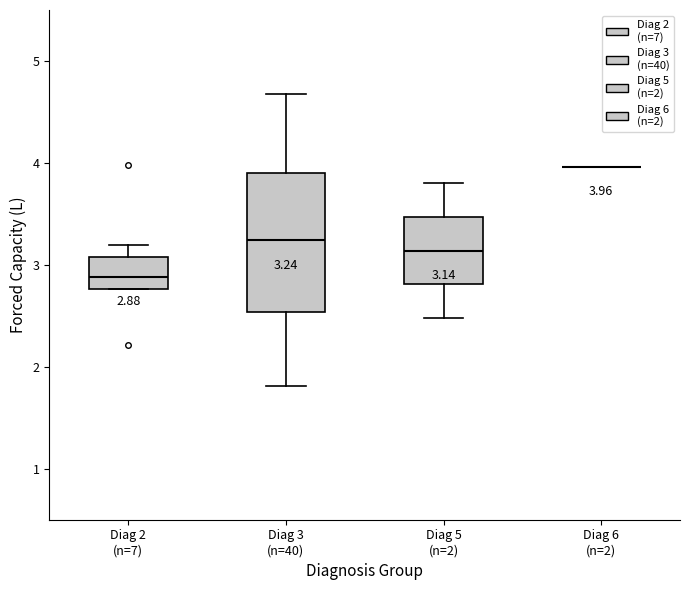

Which box is the tallest, from its lower edge to its upper edge?

Diag 3 (n=40)